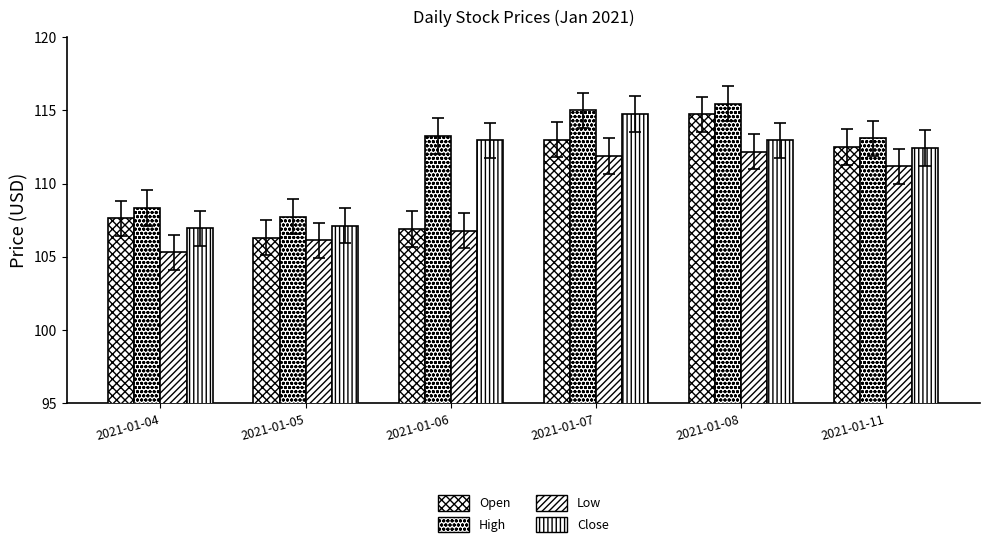

Is it true that Low equals 106.8 at 2021-01-06?

True